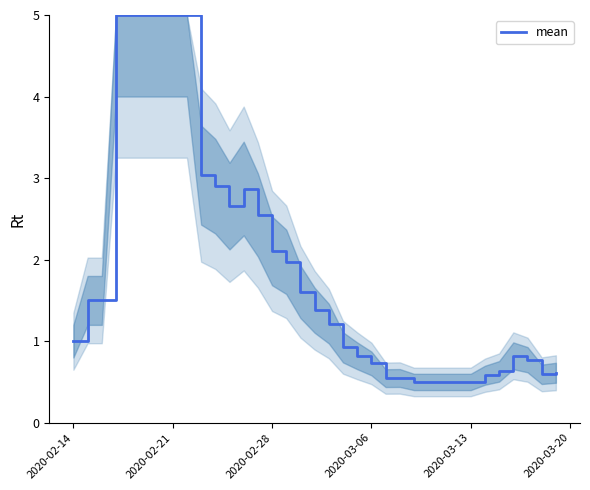

What is the maximum value shown in the chart?

5.0